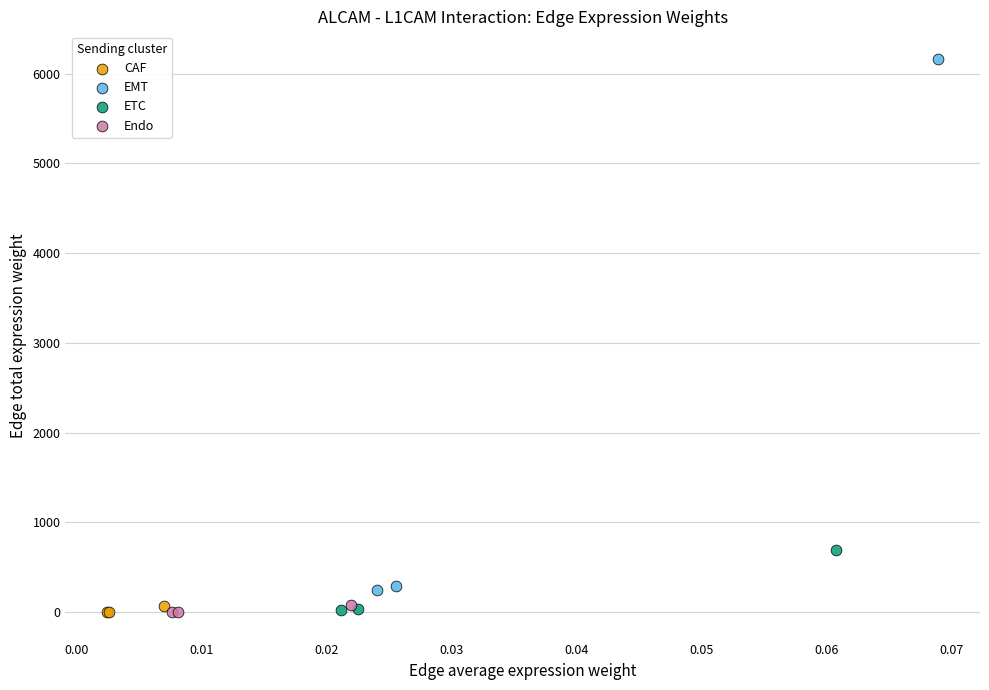

Which series has the largest Y range (max minus min)?

EMT